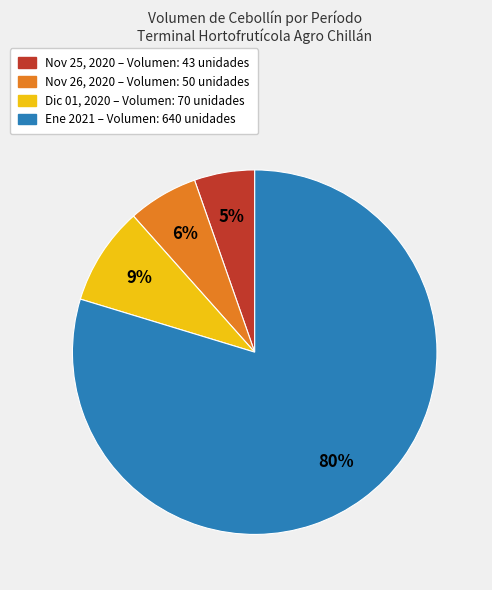

How many slices are in this pie chart?

4